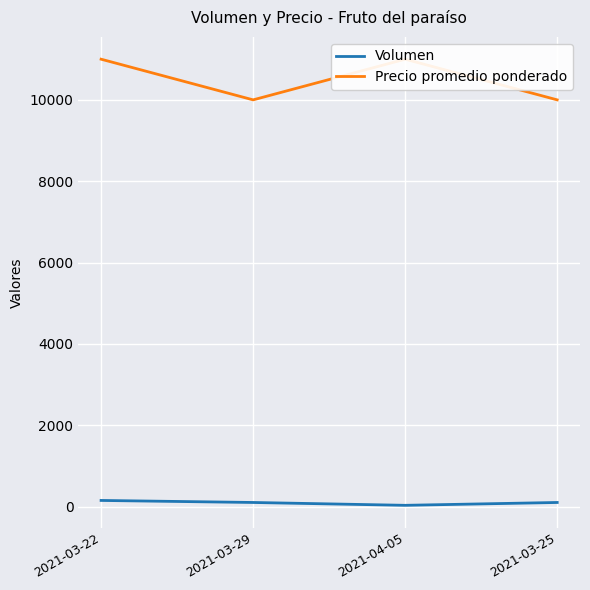

Is the value of Precio promedio ponderado at 2021-03-25 greater than the value of Volumen at 2021-04-05?

Yes